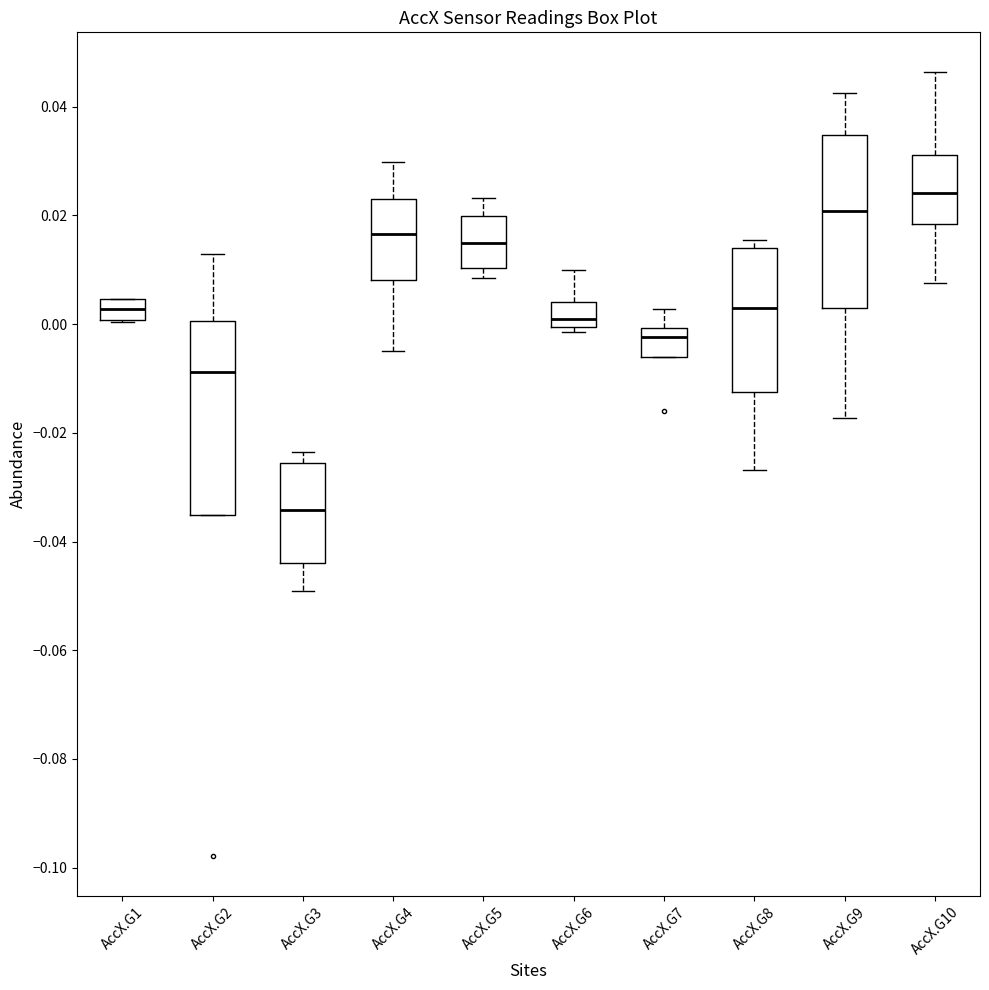

Reading left to right, transcribe this box plot: for each box, give where its median line is, the range the box spans, and where its two whiskers end, as read against the y-axis. The values are not printed on the chart, so give them approximately, as read against the axis.

AccX.G1: median 0.002, box 0.000 to 0.004, whiskers 0.000 to 0.004
AccX.G2: median -0.008, box -0.036 to 0.000, whiskers -0.036 to 0.012
AccX.G3: median -0.034, box -0.044 to -0.026, whiskers -0.050 to -0.024
AccX.G4: median 0.016, box 0.008 to 0.022, whiskers -0.004 to 0.030
AccX.G5: median 0.014, box 0.010 to 0.020, whiskers 0.008 to 0.024
AccX.G6: median 0.002, box 0.000 to 0.004, whiskers -0.002 to 0.010
AccX.G7: median -0.002, box -0.006 to 0.000, whiskers -0.006 to 0.002
AccX.G8: median 0.002, box -0.012 to 0.014, whiskers -0.026 to 0.016
AccX.G9: median 0.020, box 0.002 to 0.034, whiskers -0.018 to 0.042
AccX.G10: median 0.024, box 0.018 to 0.032, whiskers 0.008 to 0.046